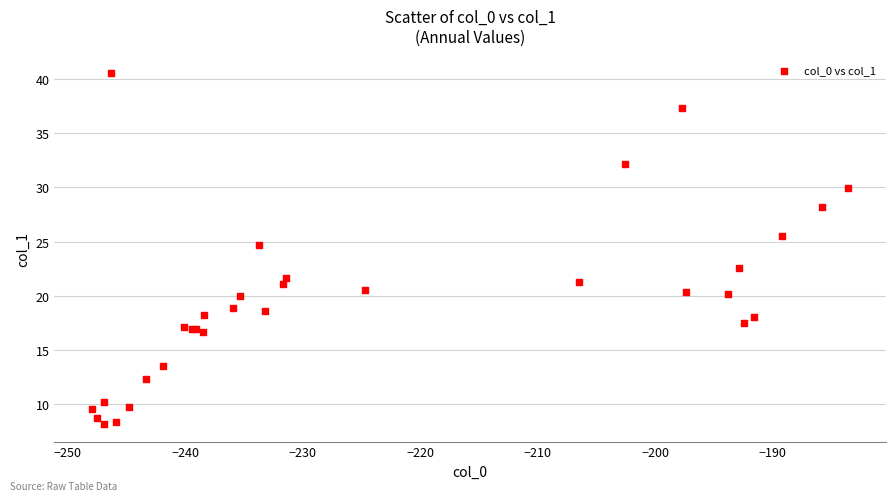

What Y value in the scatter plot is closest to 24?

24.7